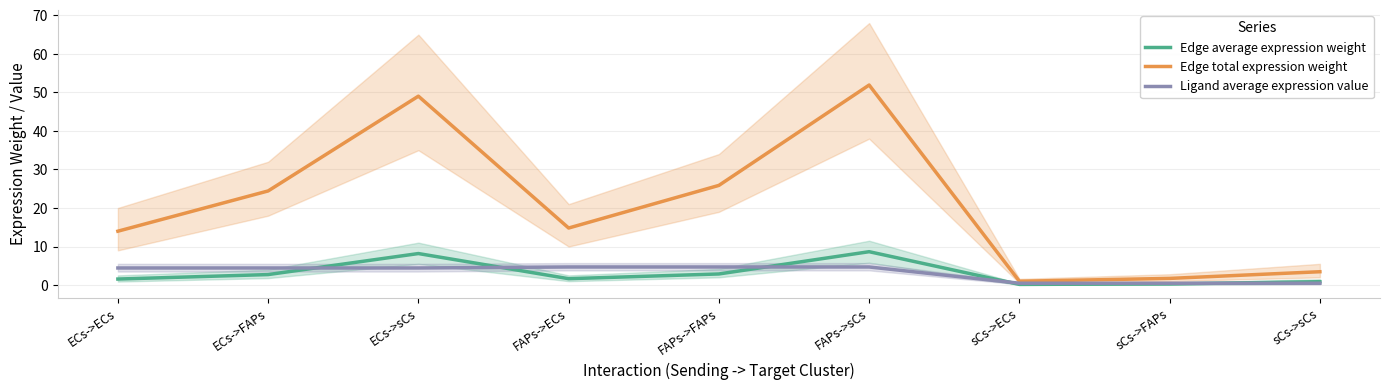

Which series changed the most between FAPs->sCs and sCs->ECs?

Edge total expression weight